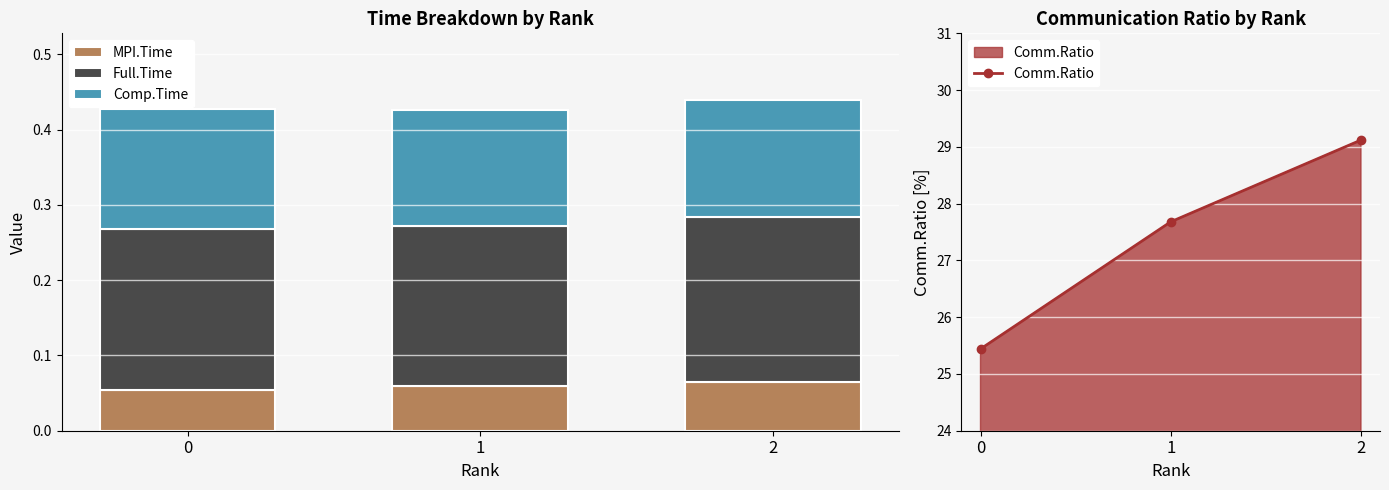

What is the difference between the highest and lowest values at 1?

27.6